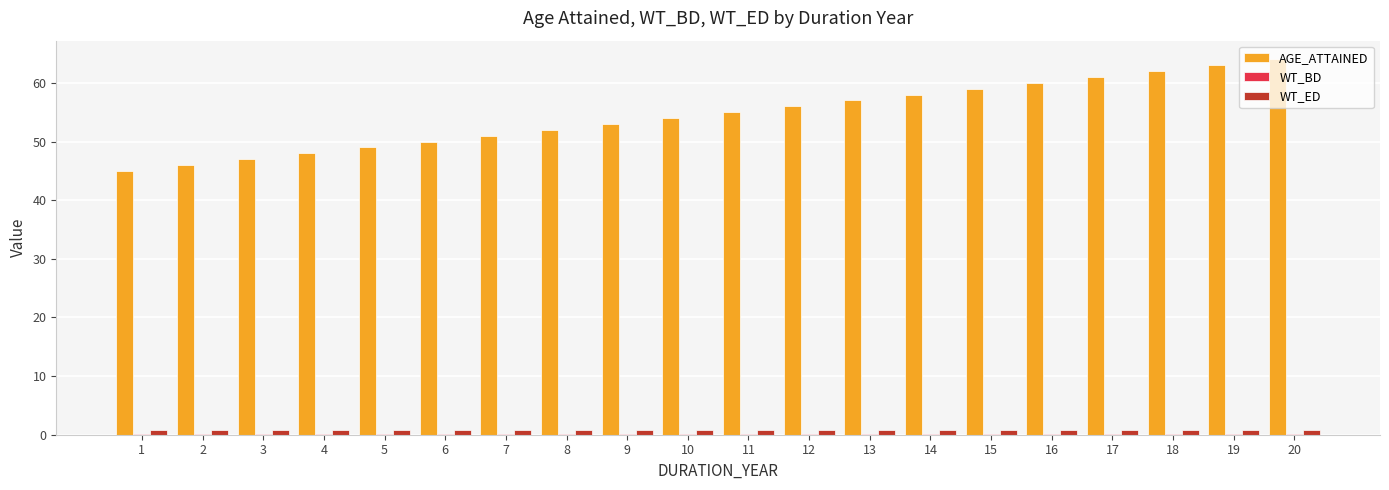

Between 3 and 15, which series saw the biggest shift?

AGE_ATTAINED